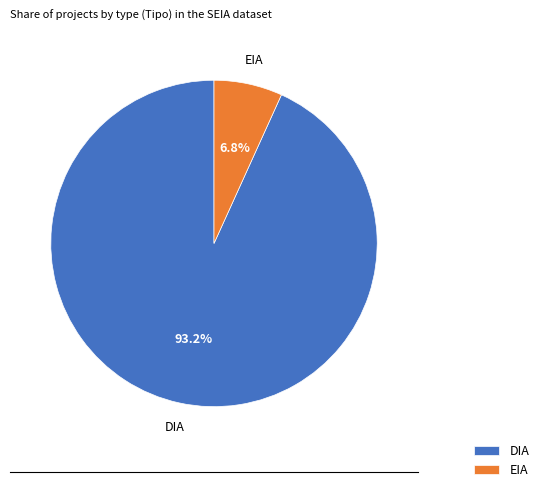

What is the smallest slice in the pie chart?

EIA